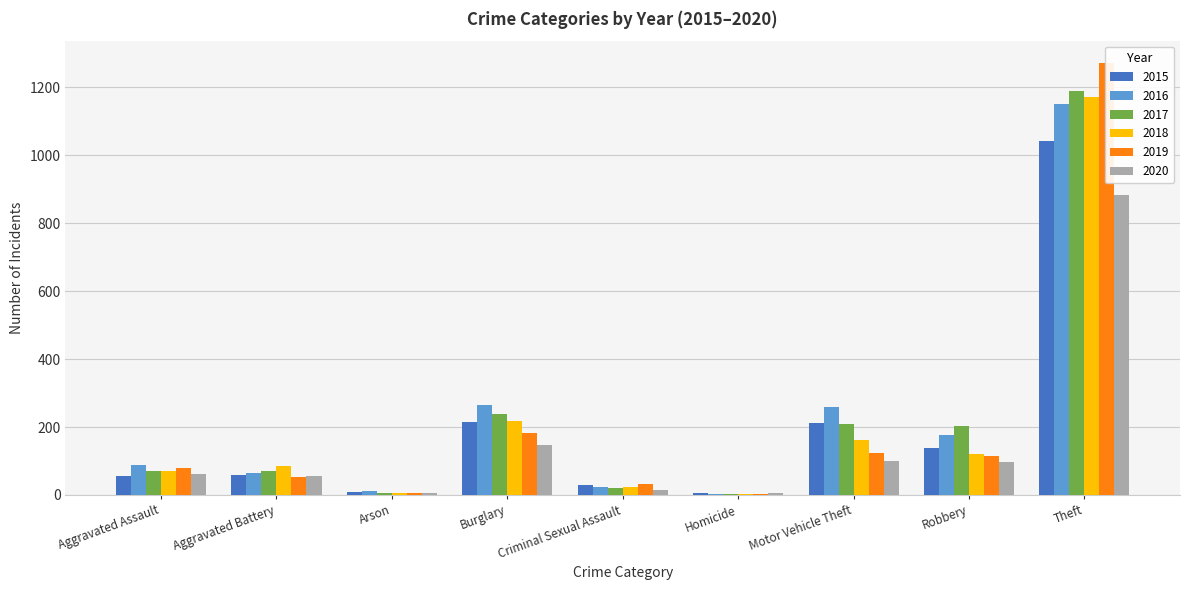

Which series has the largest total across all categories?

2016